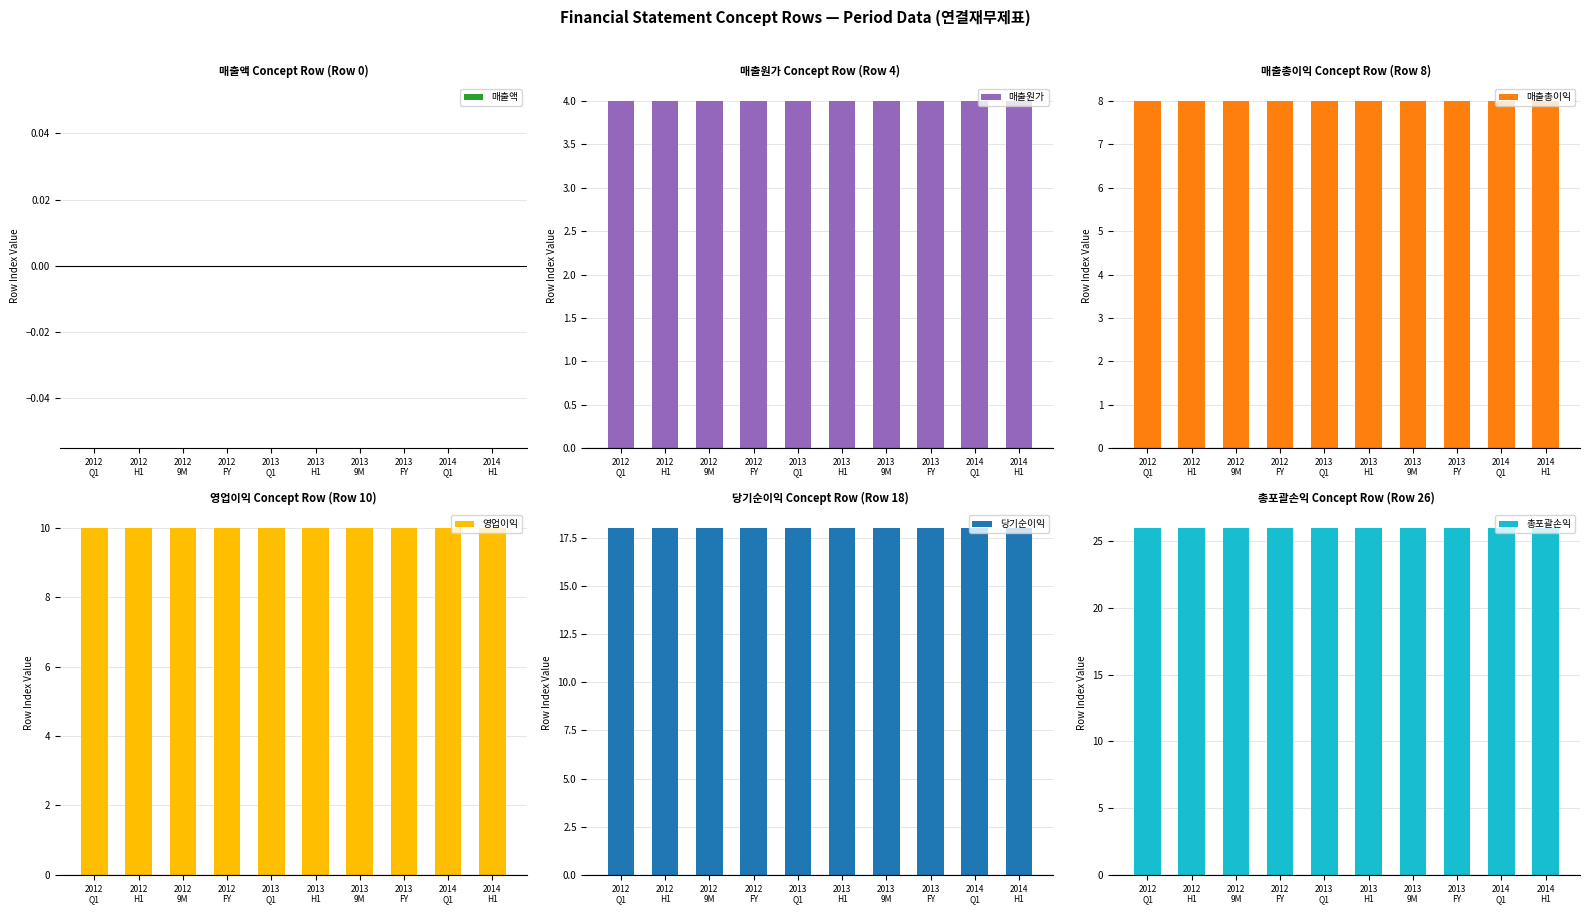

What is the label of the 6th bar from the right?

2013
Q1